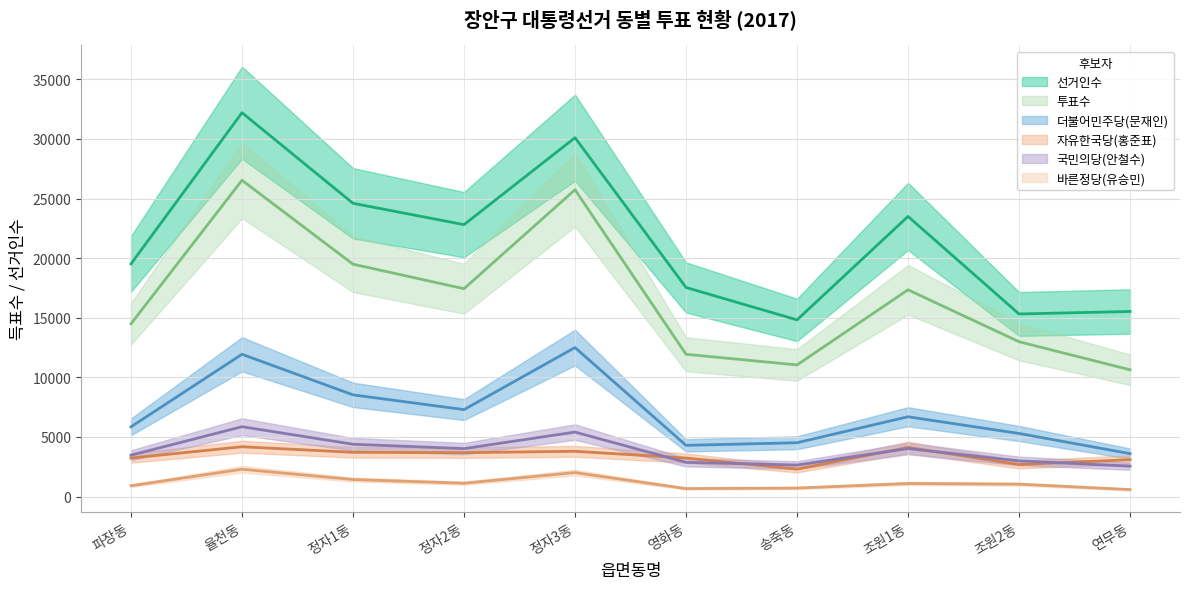

Is it true that 투표수 equals 17344 at 조원1동?

True